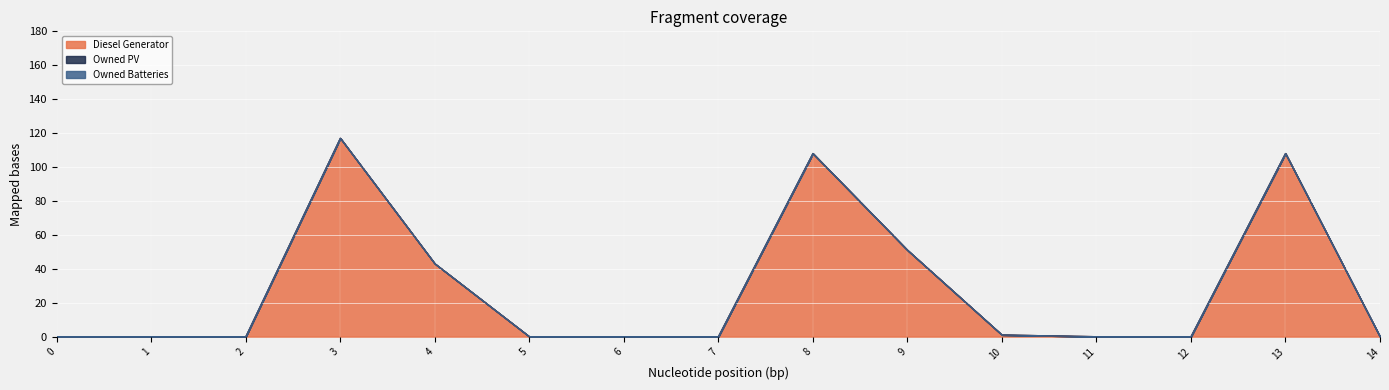

At how many categories does at least one series exceed 111?

1